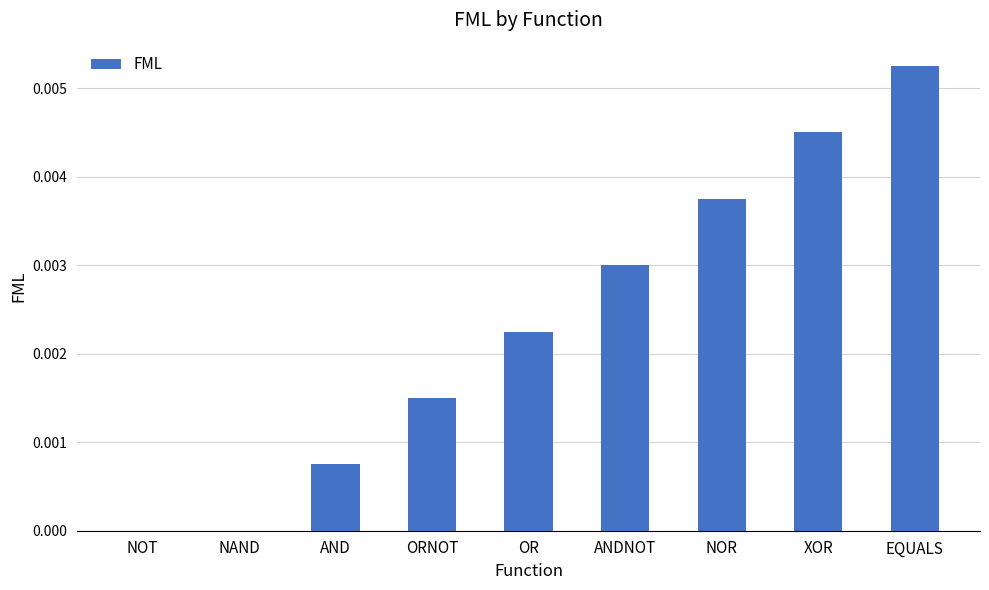

At which category does the chart reach its peak across all series?

EQUALS